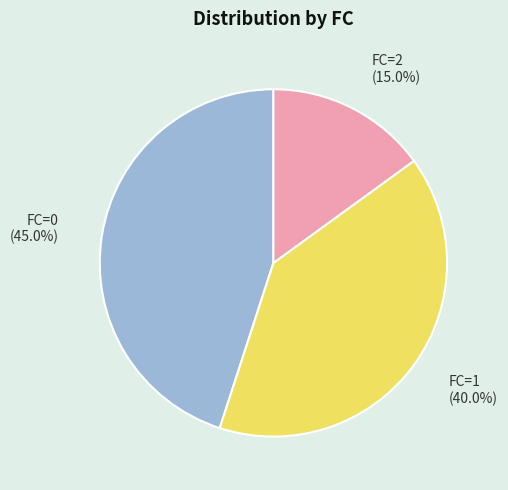

To the nearest percent, what percentage of the pie is FC=0?

45%